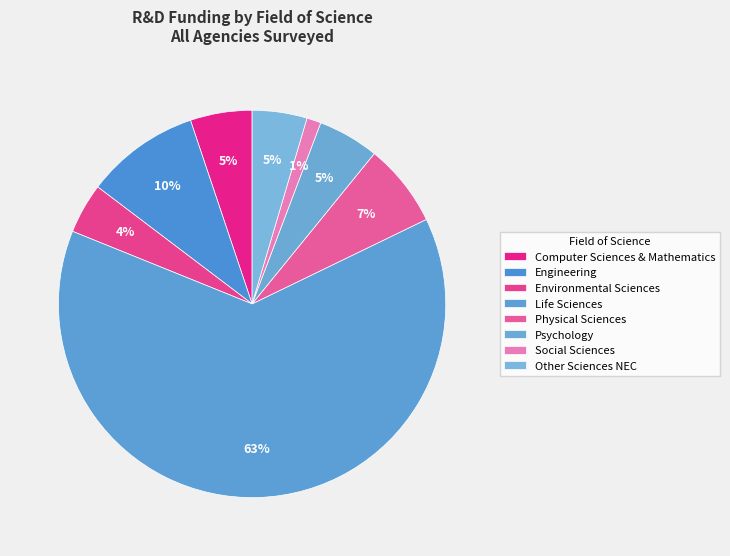

To the nearest percent, what is the difference between the largest and smallest slice percentages?

62%